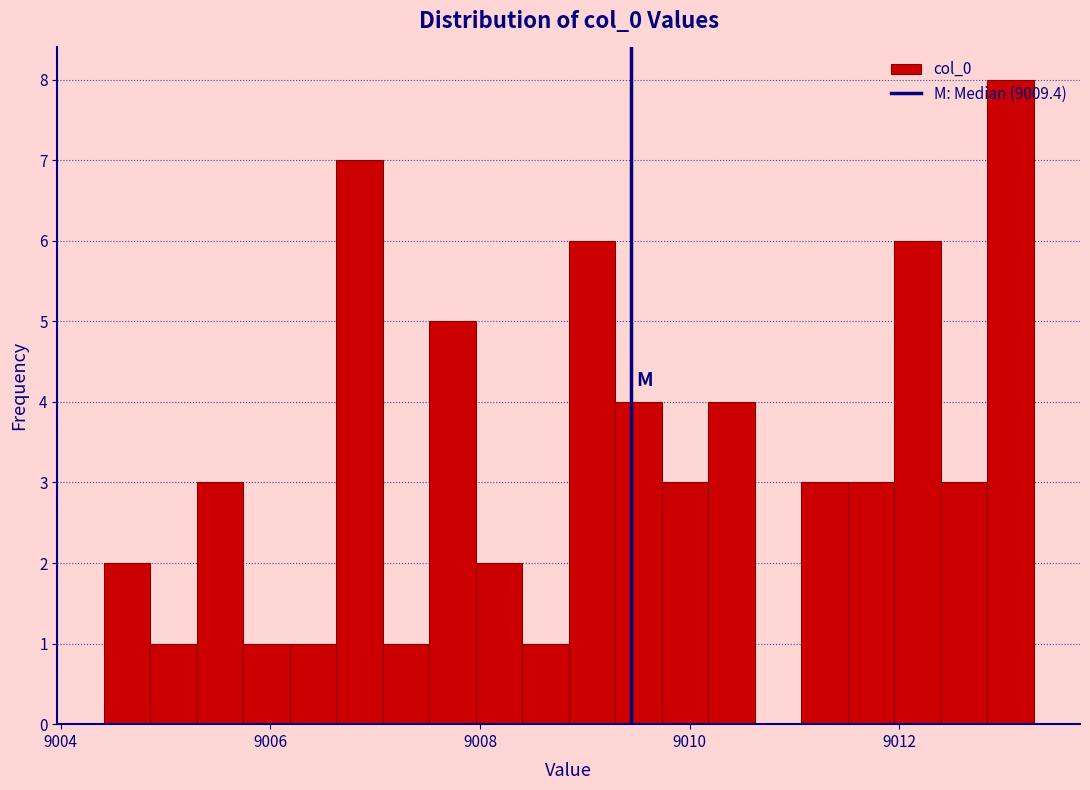

Around what value on the x-axis is the tallest bar? Give the approximate position of its centre, as read against the axis.

9013.0